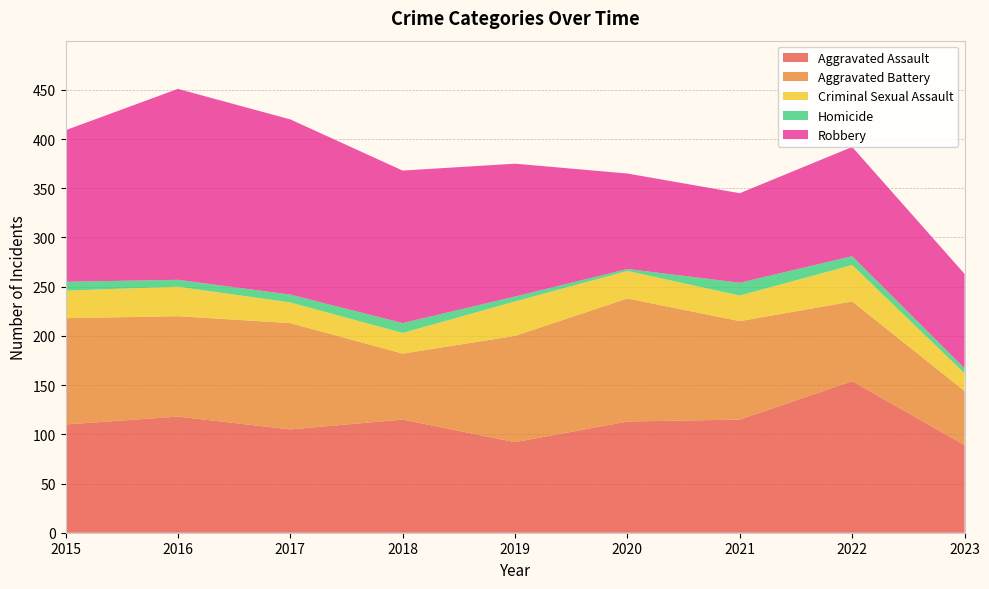

Reading left to right, what are all the values shown in this chart?

Aggravated Assault: 110	118	105	115	92	113	115	154	89
Aggravated Battery: 108	102	108	67	108	125	100	81	55
Criminal Sexual Assault: 28	30	21	21	35	28	26	37	18
Homicide: 9	7	8	10	5	2	13	9	5
Robbery: 154	194	178	155	135	97	91	111	96